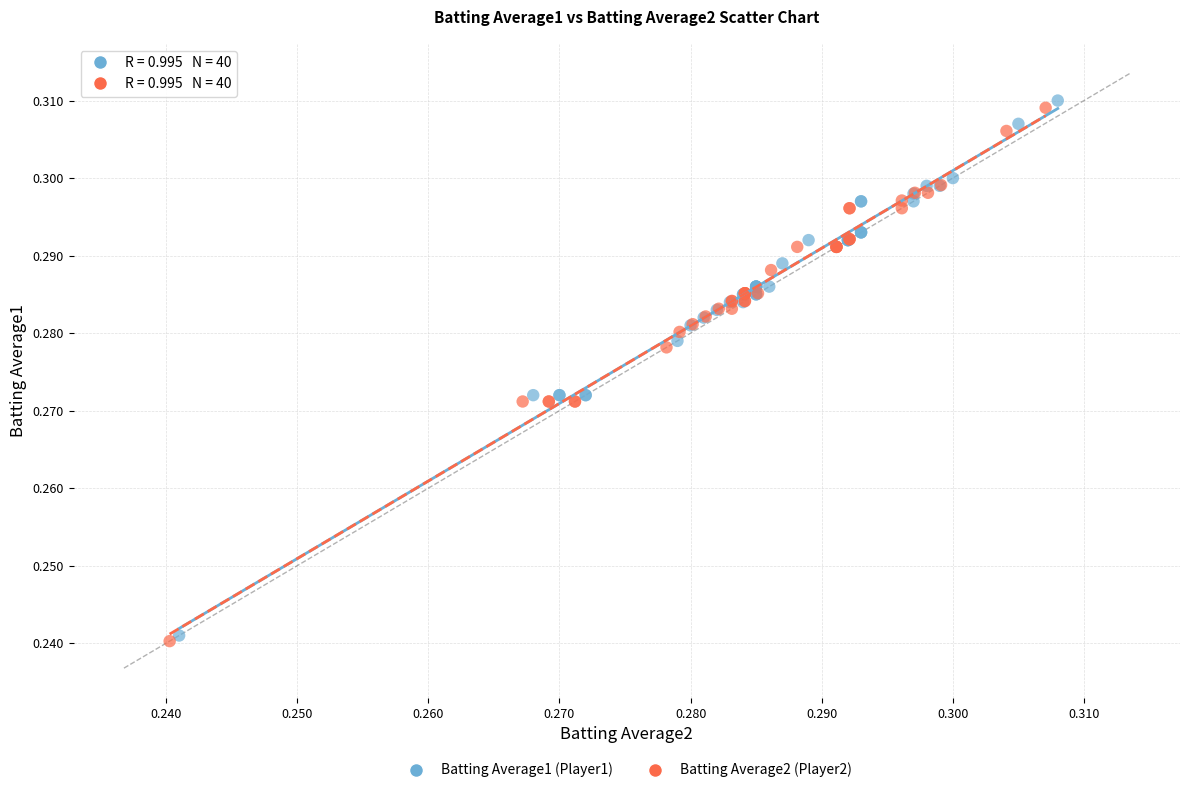

What are all the series names shown in the legend?

Batting Average1 (Player1), Batting Average2 (Player2)